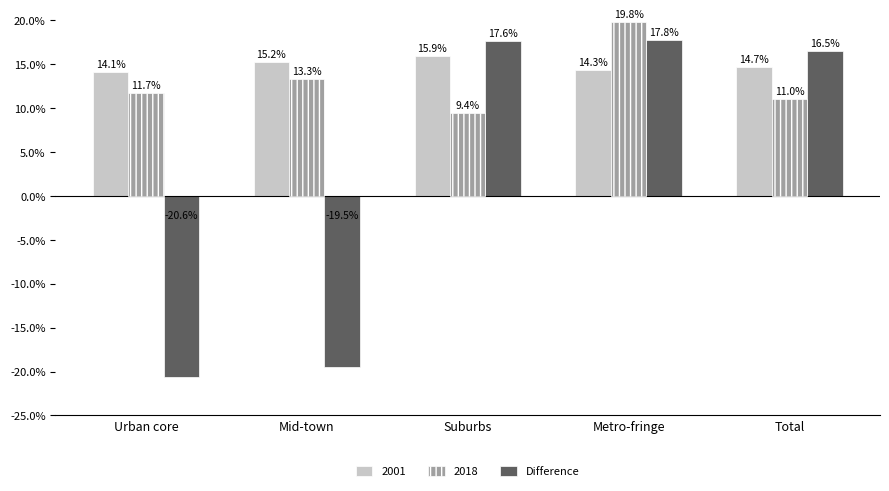

Where is 2001 nearest to the value 15?

Mid-town